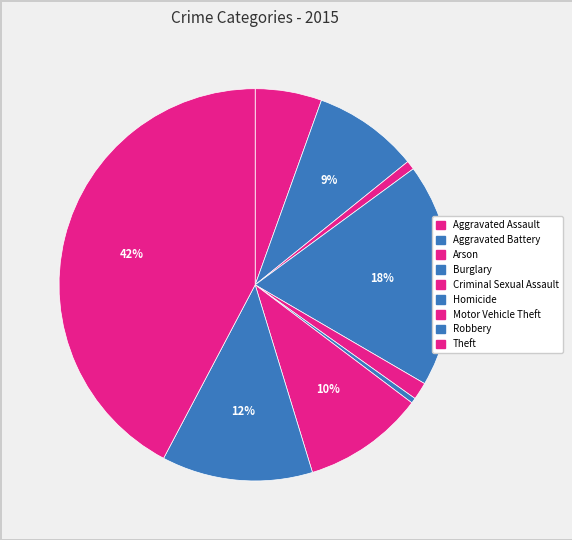

How many segments does this pie chart have?

9